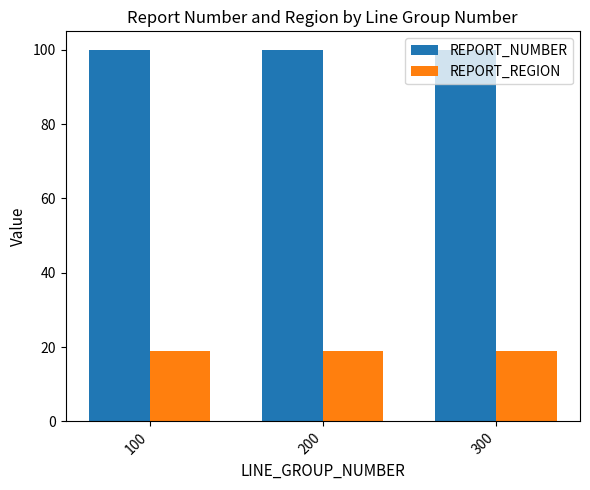

Rank the series at 200 from lowest to highest value.

REPORT_REGION, REPORT_NUMBER